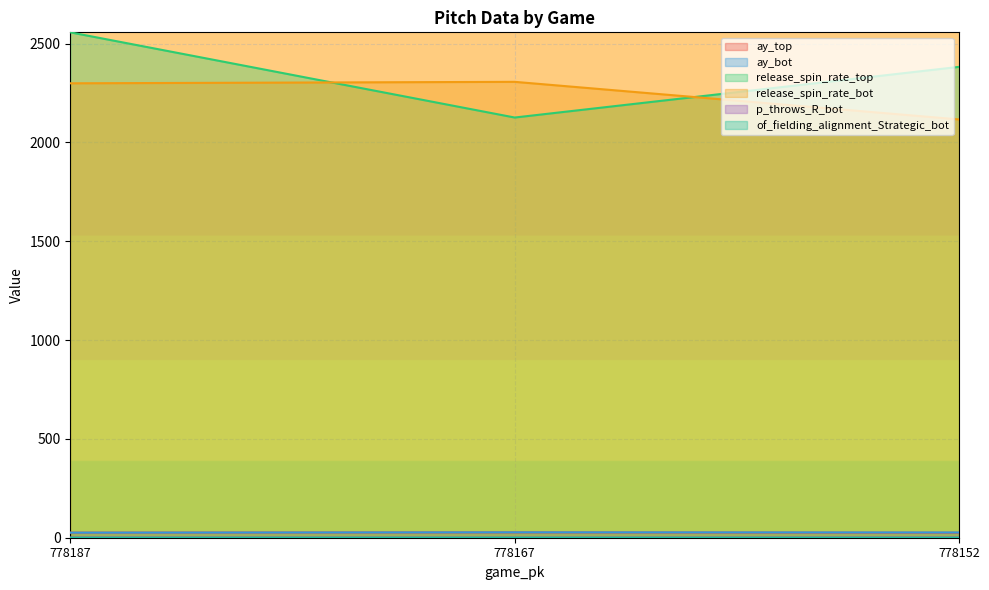

Which label corresponds to the largest value in the chart?

778187